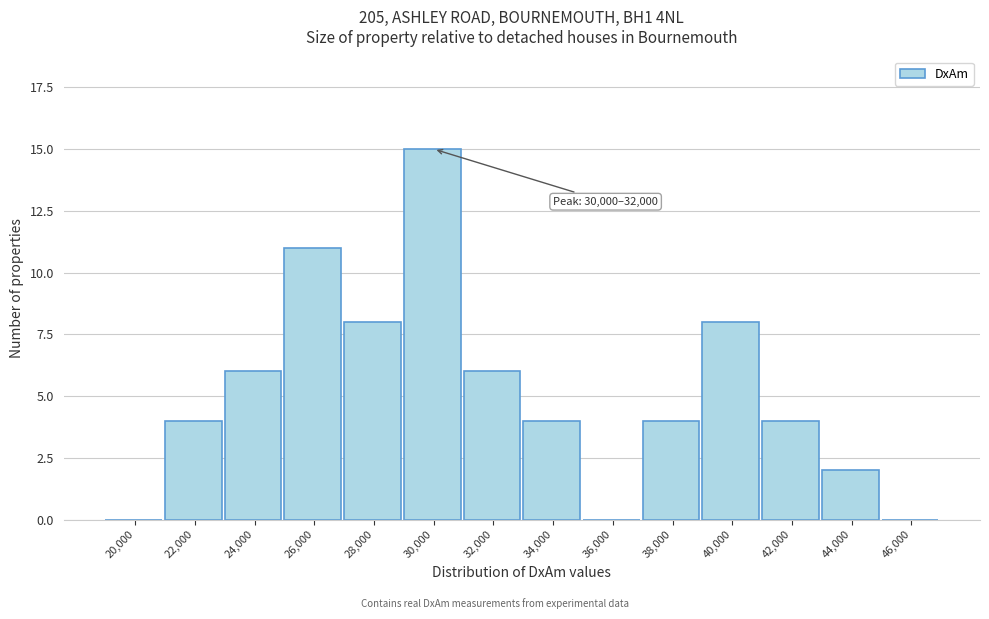

Reading left to right, list all the values displayed in this chart.

20,000=0	22,000=4	24,000=6	26,000=11	28,000=8	30,000=15	32,000=6	34,000=4	36,000=0	38,000=4	40,000=8	42,000=4	44,000=2	46,000=0